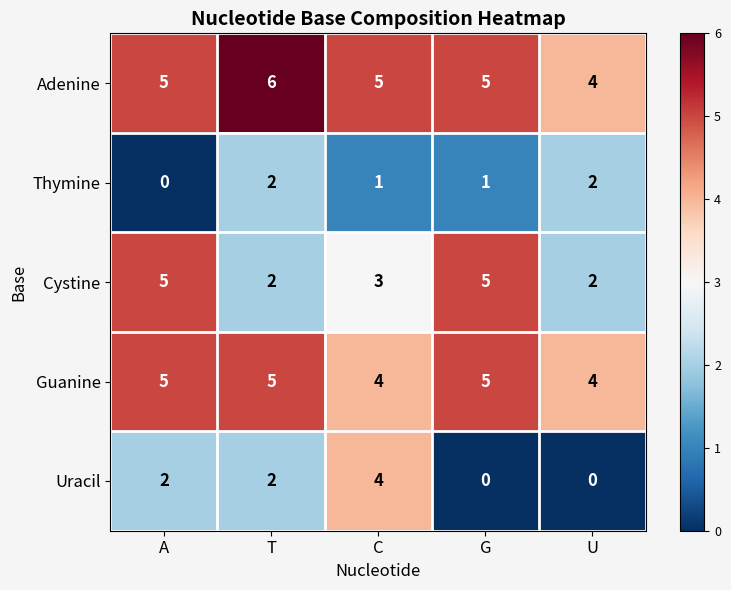

Which series has the largest range (max minus min)?

Uracil